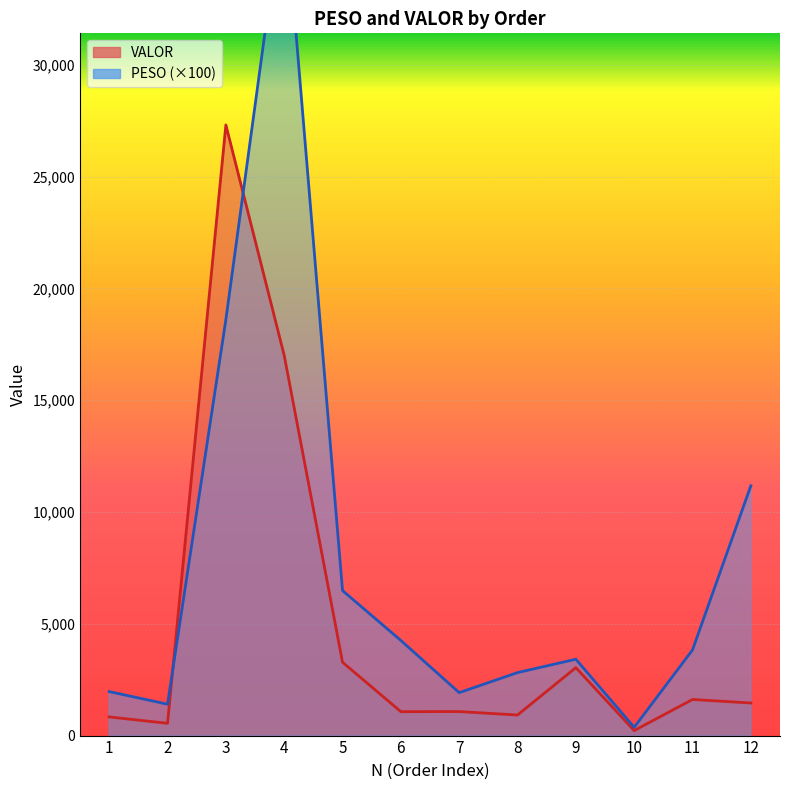

What is the spread (max minus min) of values at 3?

8710.5